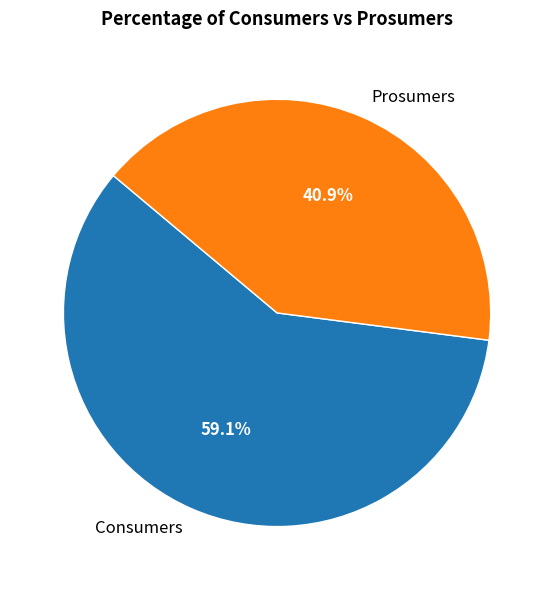

What percentage is the Consumers slice, to the nearest percent?

59%